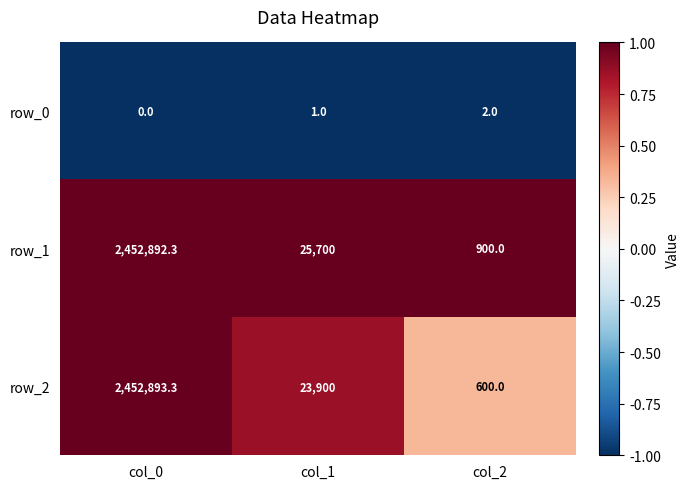

What is the average value of the row_0 series?

1.0